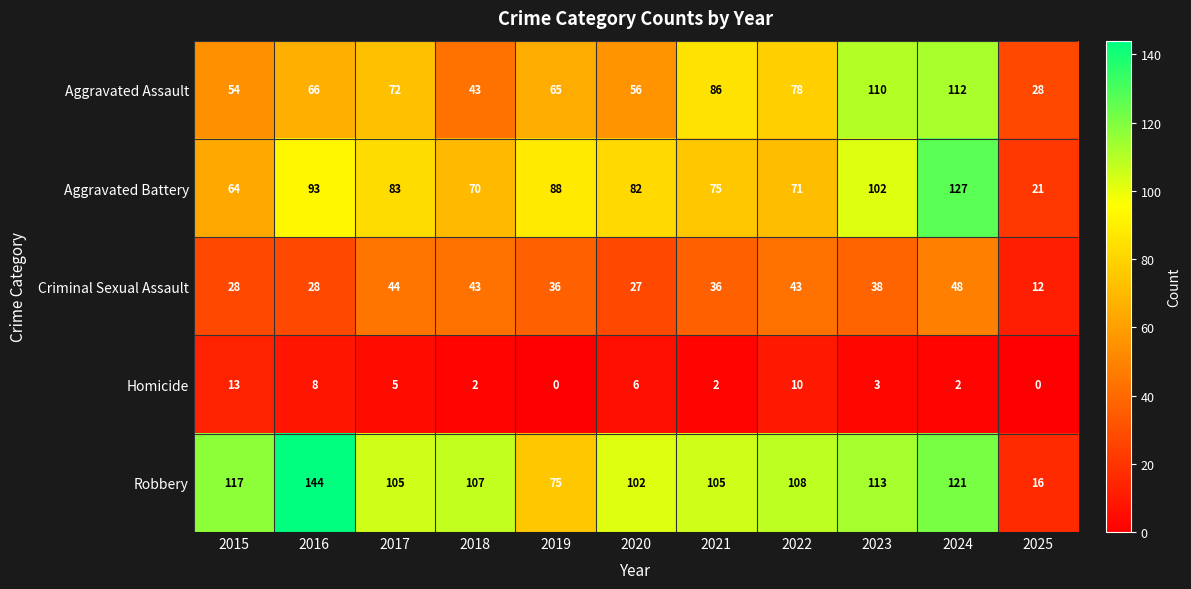

At how many categories does at least one series exceed 49?

10